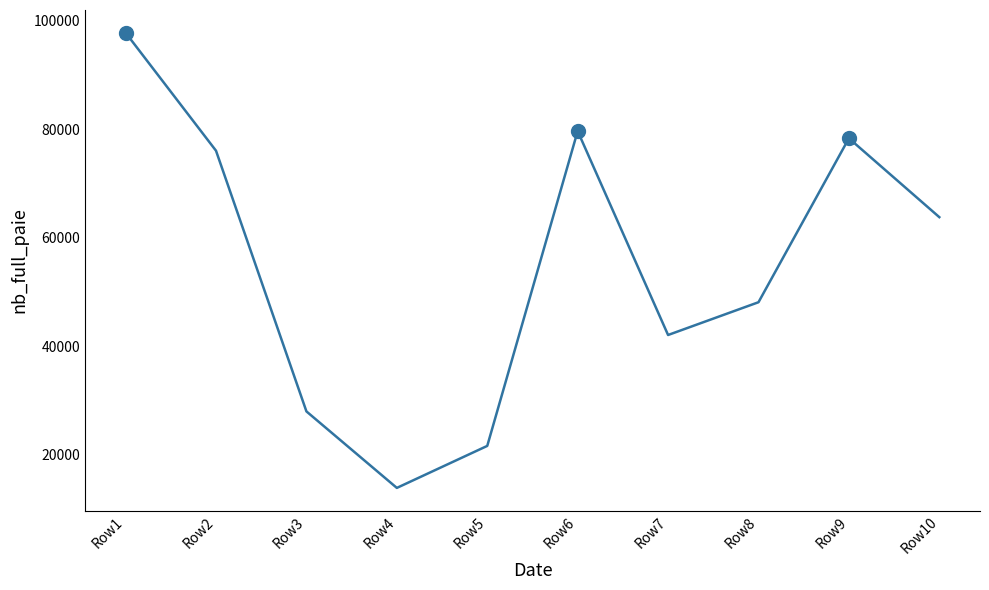

What is the difference between the values at Row3 and Row5?

6367